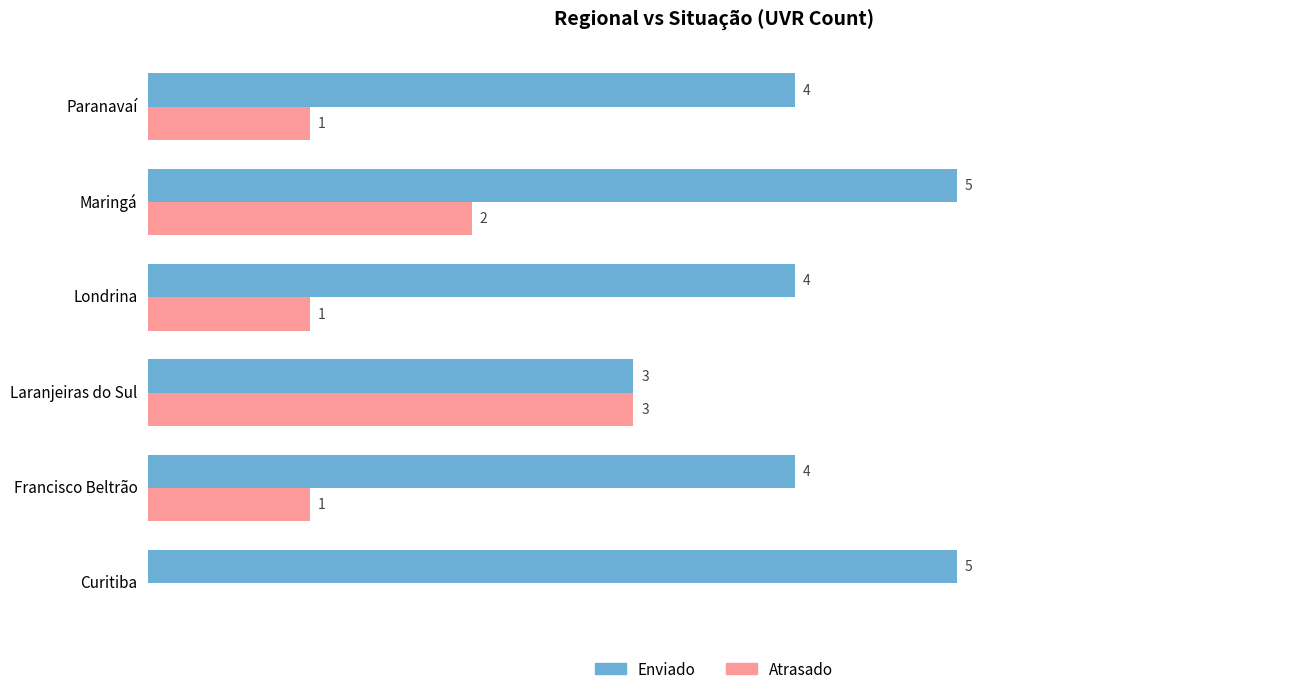

Is the value of Enviado at Maringá greater than the value of Atrasado at Curitiba?

Yes